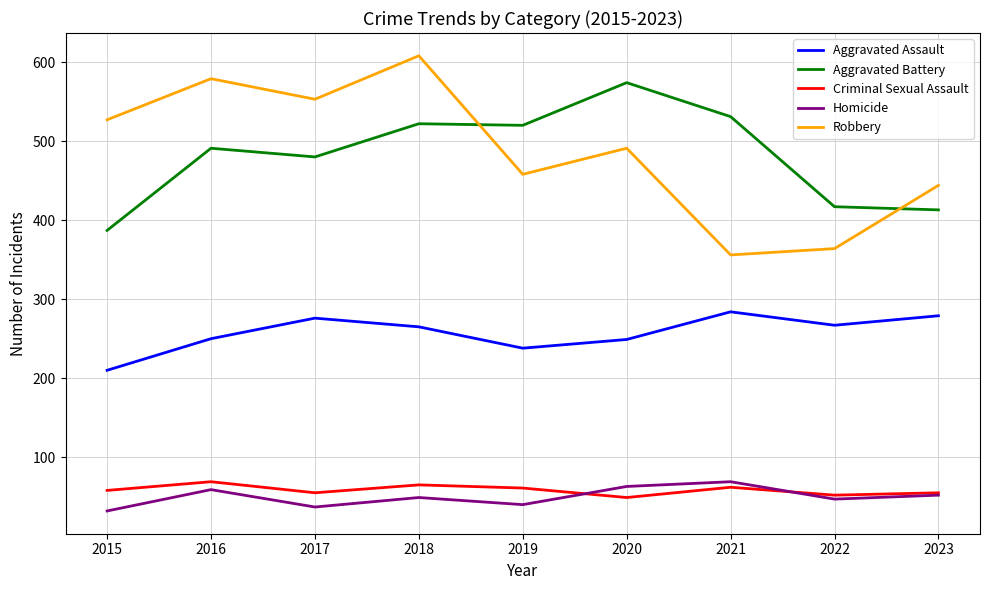

What is the difference between the Homicide values at 2019 and 2020?

23